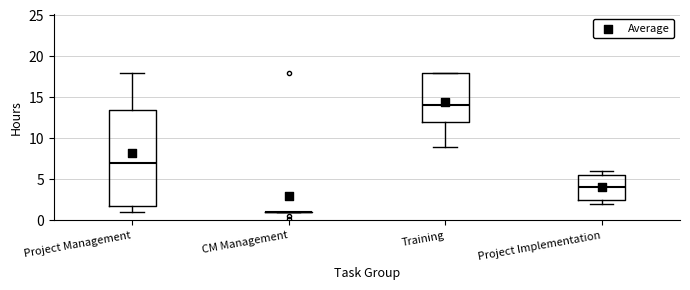

Reading left to right, read every box against the y-axis: the position of its median line, the range the box covers, and the ends of its whiskers. The values are not printed on the chart, so give them approximately, as read against the axis.

Project Management: median 7.0, box 2.0 to 13.5, whiskers 1.0 to 18.0
CM Management: box collapsed to a line at 1.0, whiskers 1.0 to 1.0
Training: median 14.0, box 12.0 to 18.0, whiskers 9.0 to 18.0
Project Implementation: median 4.0, box 2.5 to 5.5, whiskers 2.0 to 6.0